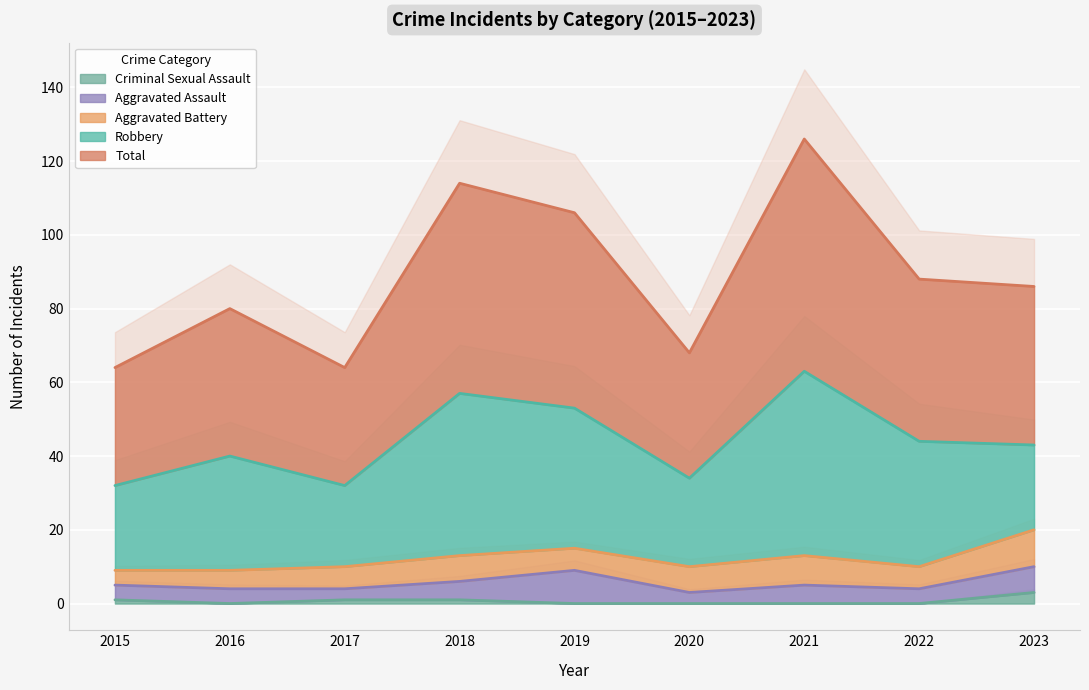

Is it true that Aggravated Assault equals 4 at 2016?

True